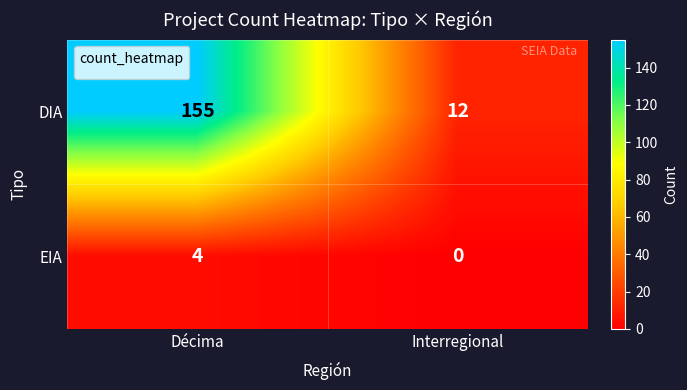

At which category does the chart reach its minimum across all series?

Interregional